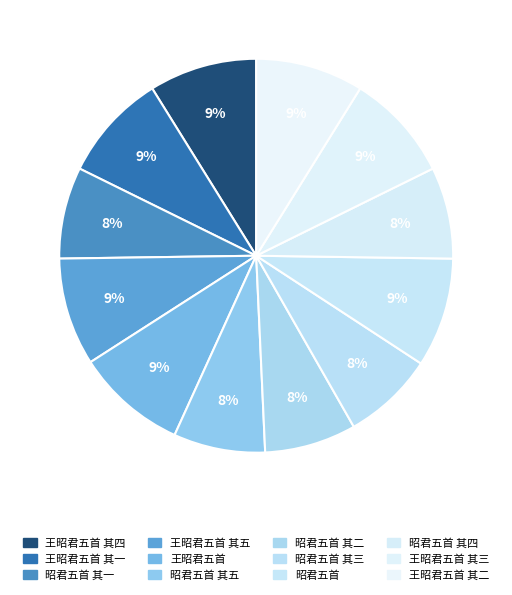

To the nearest percent, what percentage of the pie is 王昭君五首 其四?

9%